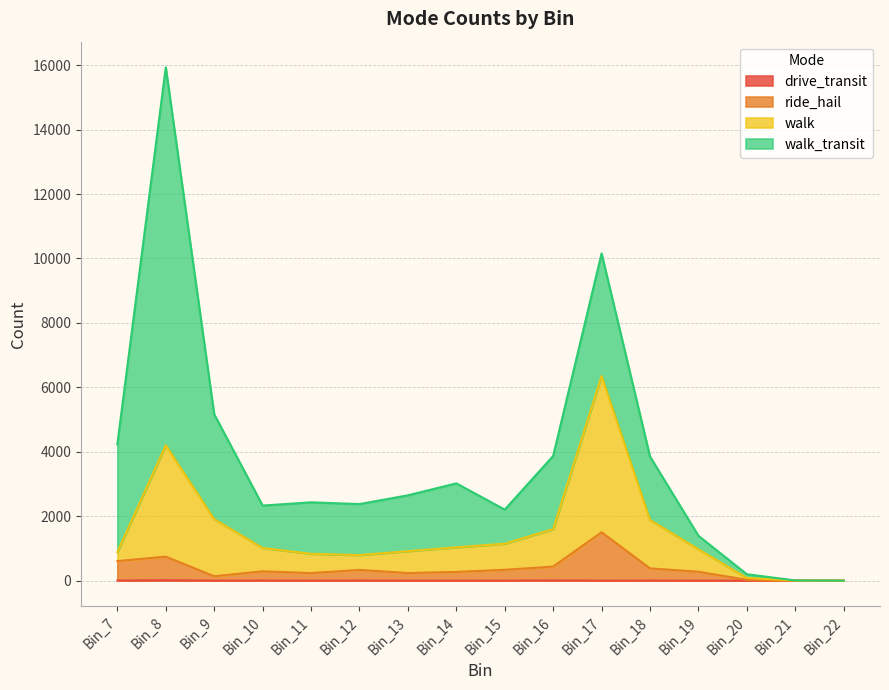

True or false: drive_transit has a value of 1 at Bin_14.

True